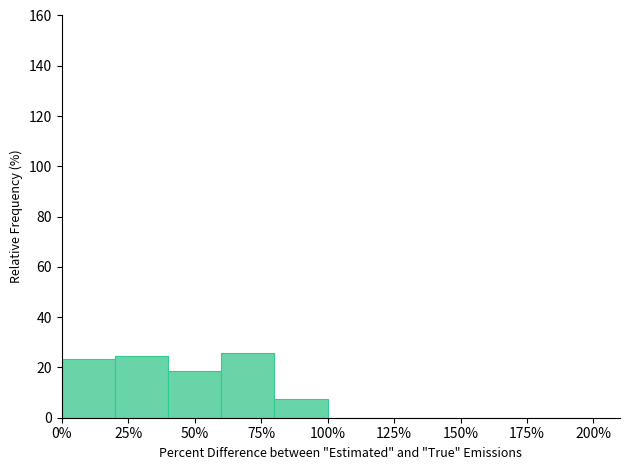

What is the height of the bar covering 60 to 80 on the x-axis? The values are not printed on the chart, so give them approximately, as read against the axis.

26